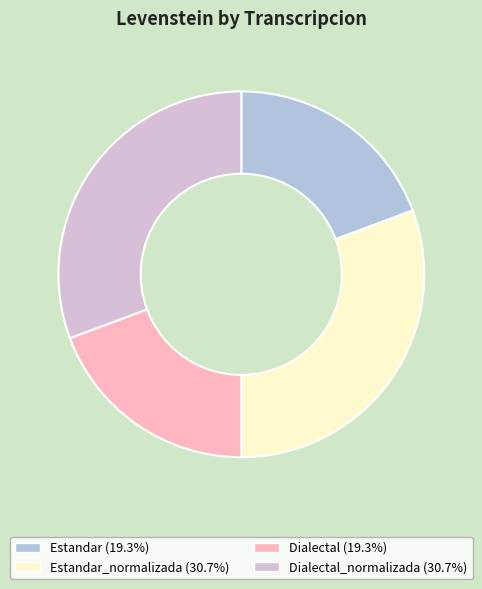

Approximately how many times larger is the value at Estandar_normalizada (30.7%) compared to Dialectal_normalizada (30.7%)?

1.0